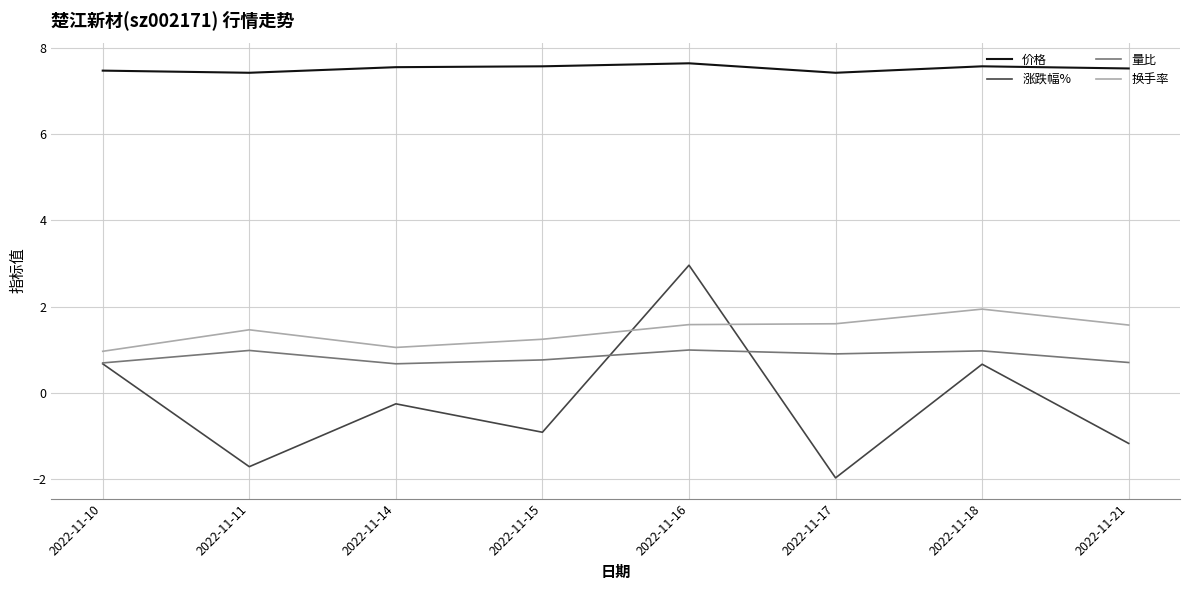

At 2022-11-11, list the series in order from largest to smallest.

价格, 换手率, 量比, 涨跌幅%